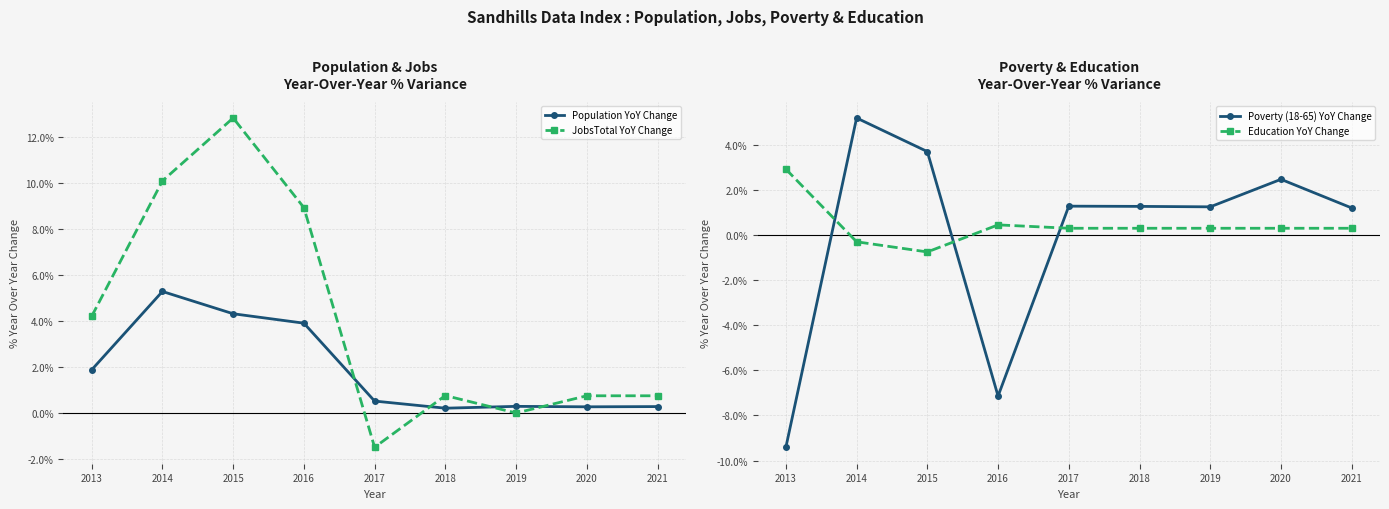

What is the sum of the Poverty (18-65) YoY Change values at 2020 and 2021?

3.7